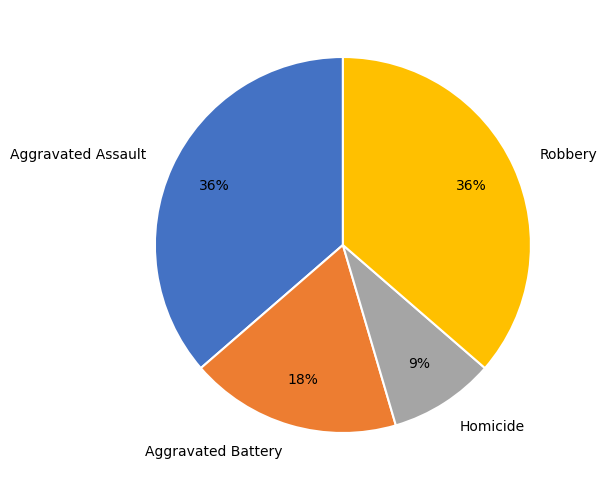

What is the smallest slice in the pie chart?

Homicide